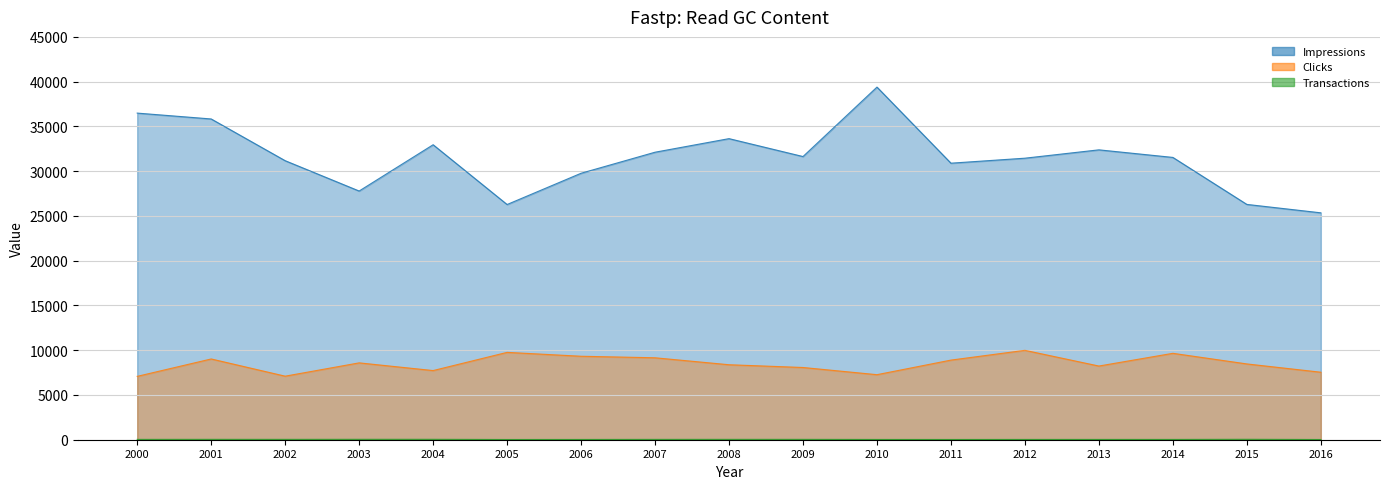

What are all the series names shown in the legend?

Impressions, Clicks, Transactions